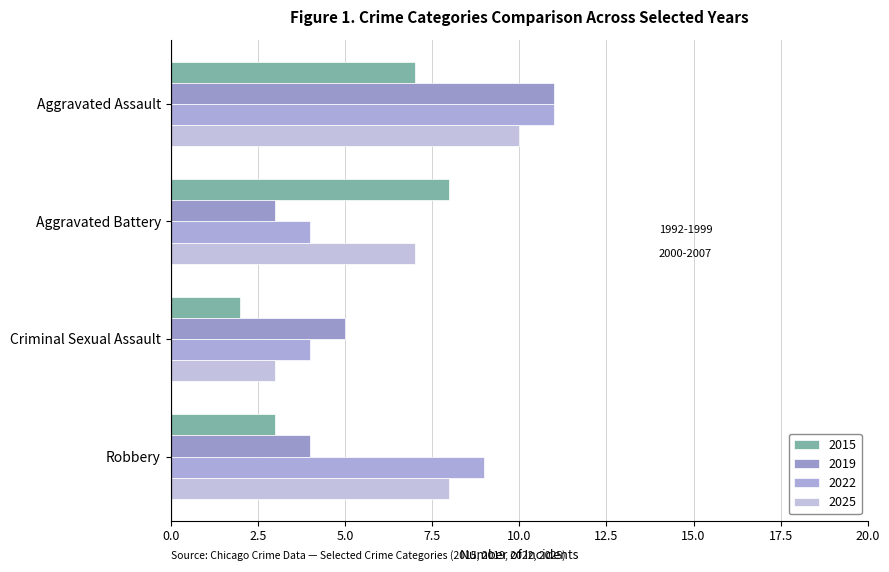

How many data points in 2025 are less than 8?

2